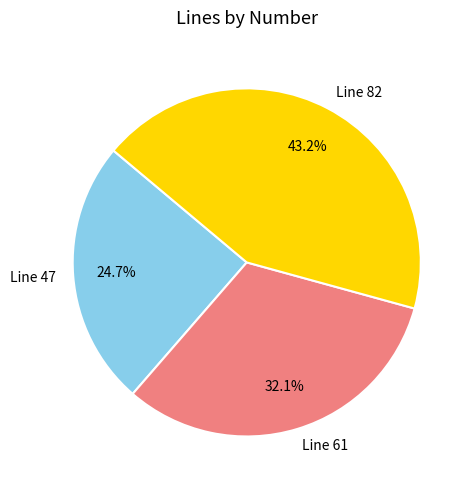

How many slices are in this pie chart?

3